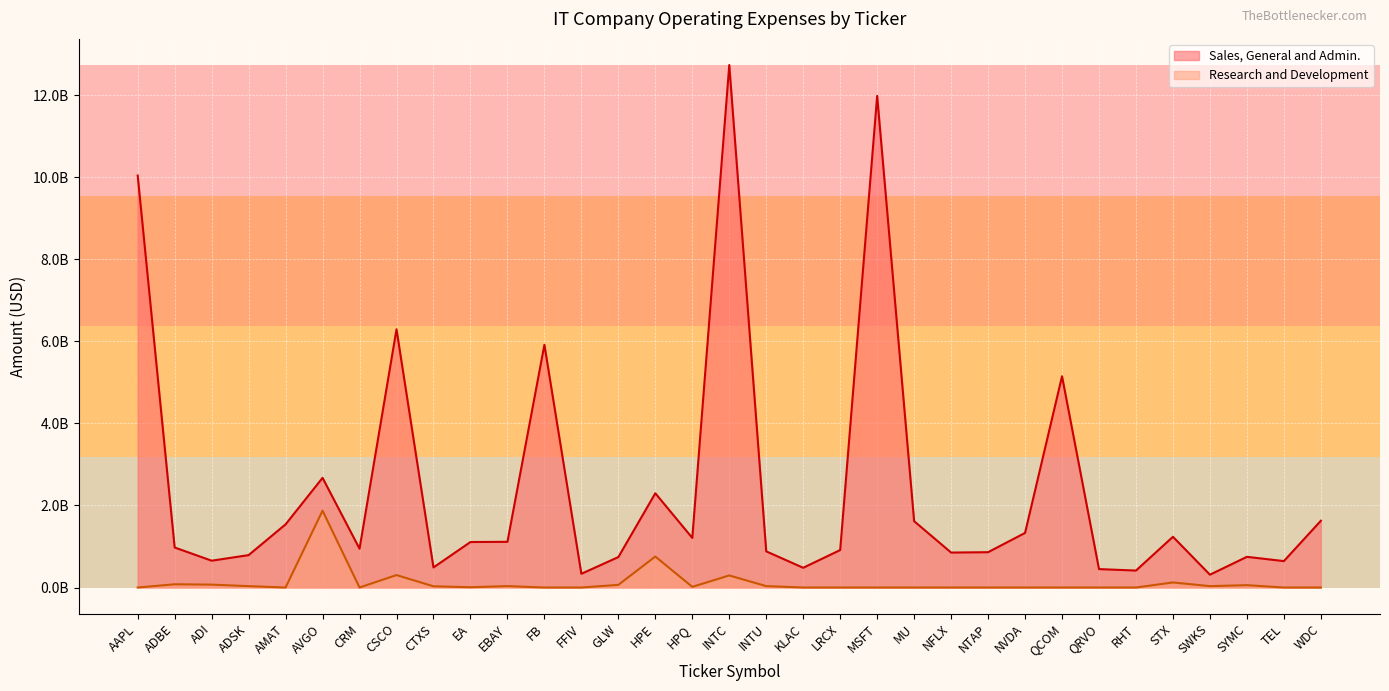

Where is the first local minimum for Sales, General and Admin.?

ADI